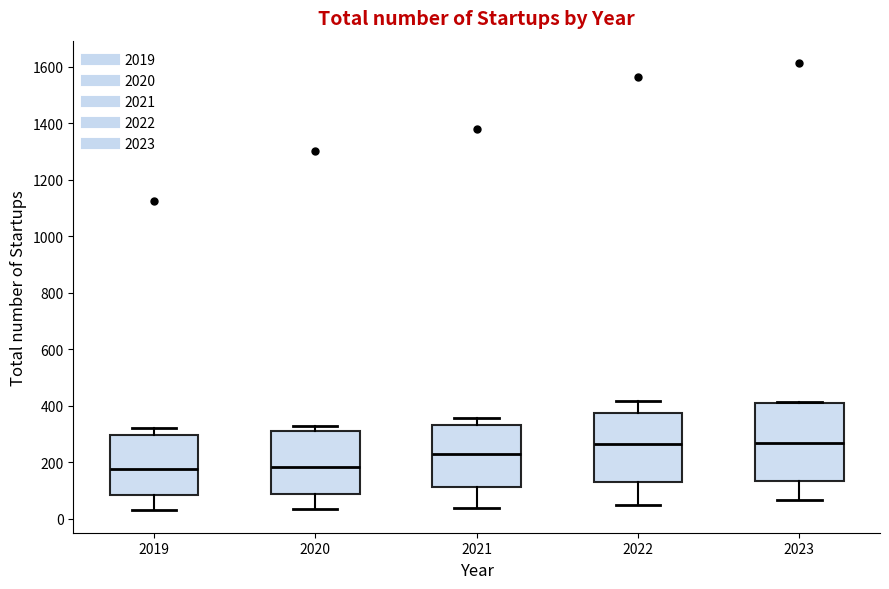

Where is the lower edge of the box at x = 2020 on the y-axis? The values are not printed on the chart, so give them approximately, as read against the axis.

80